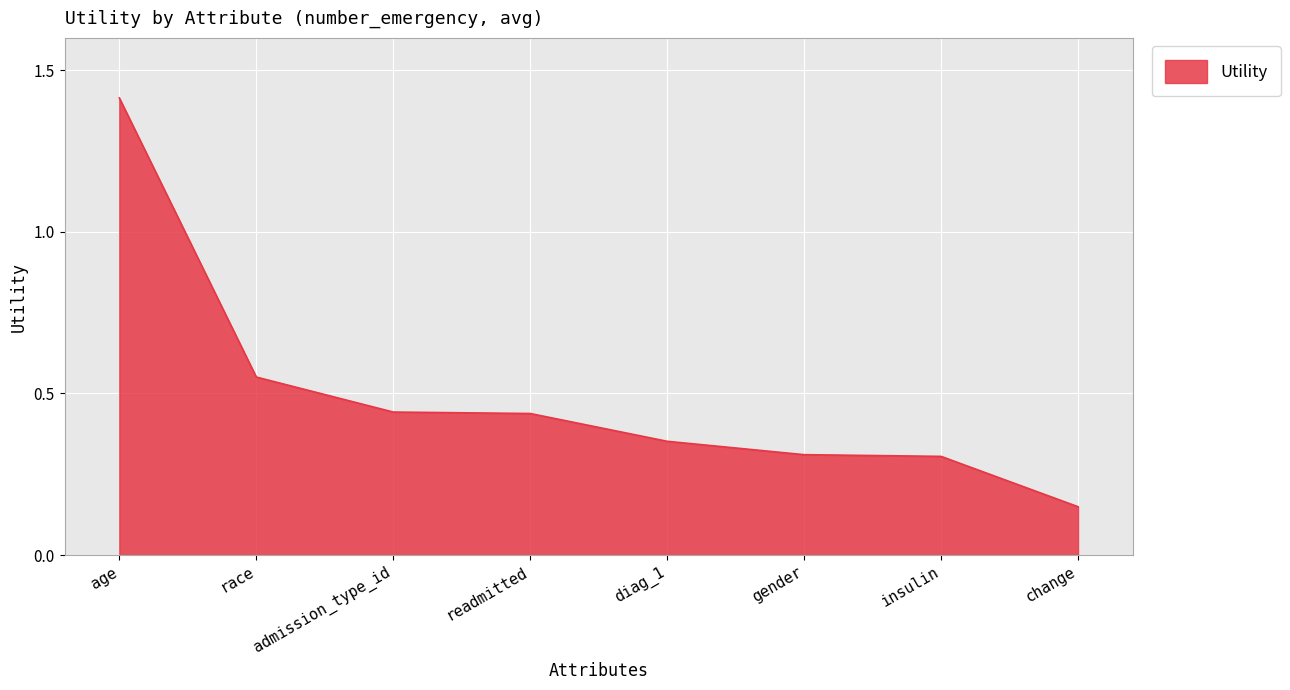

Between gender and readmitted, which is larger?

readmitted